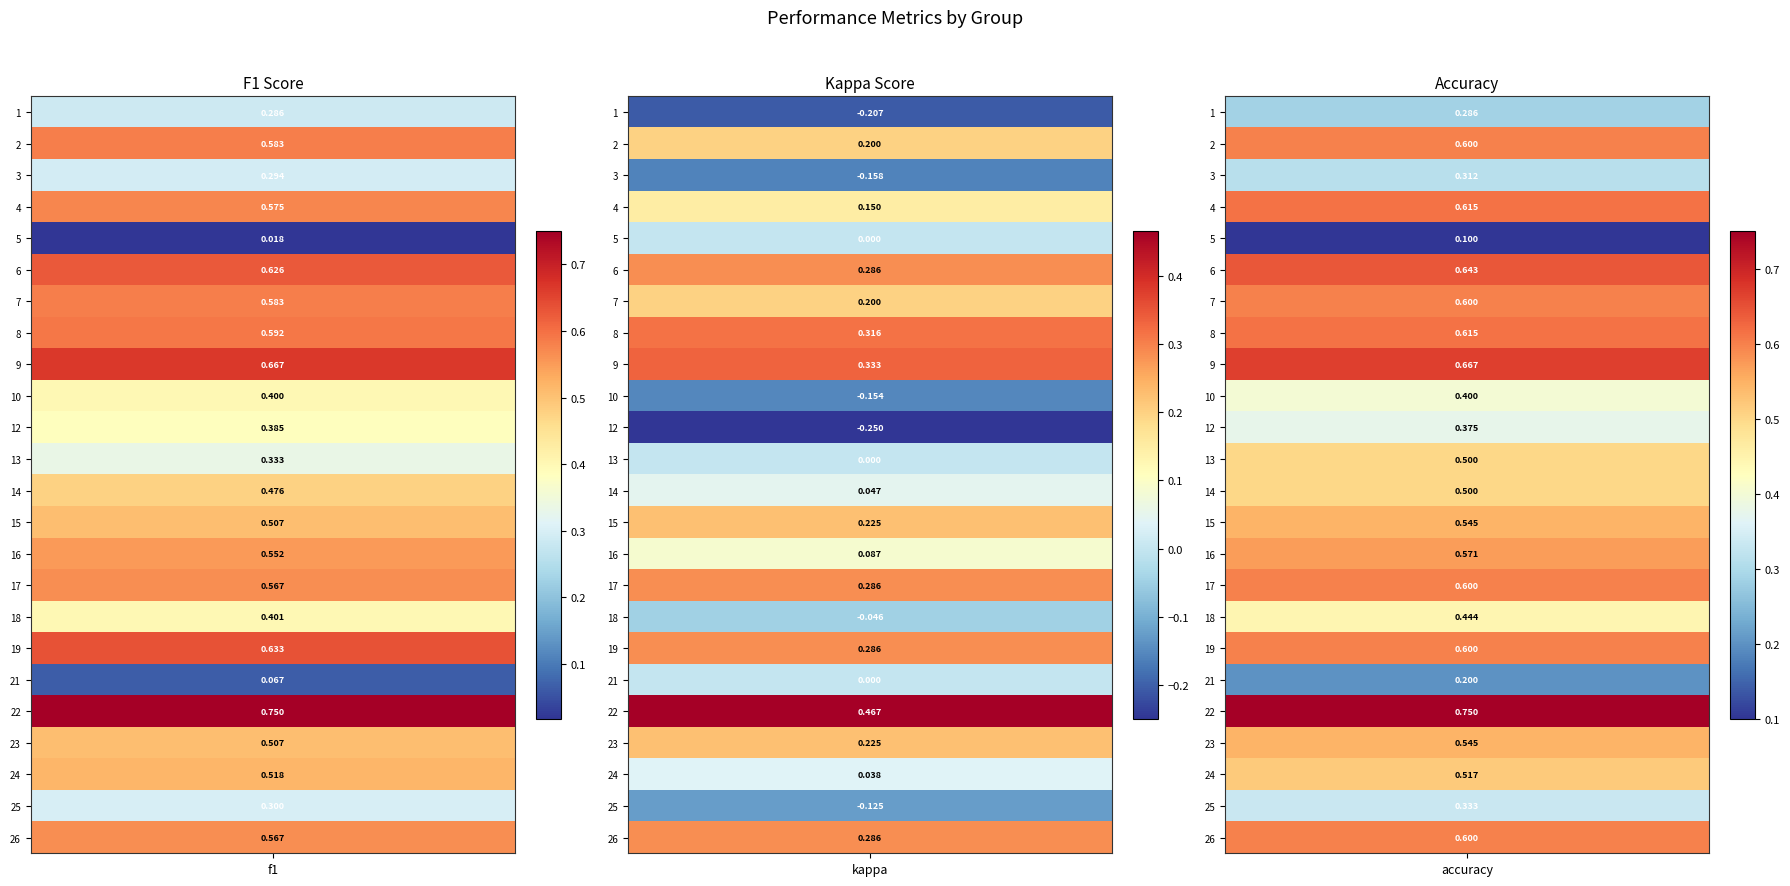

Reading left to right, extract all data points from this chart.

1: 0.3	-0.2	0.3
2: 0.6	0.2	0.6
3: 0.3	-0.2	0.3
4: 0.6	0.2	0.6
5: 0.0	0.0	0.1
6: 0.6	0.3	0.6
7: 0.6	0.2	0.6
8: 0.6	0.3	0.6
9: 0.7	0.3	0.7
10: 0.4	-0.2	0.4
12: 0.4	-0.2	0.4
13: 0.3	0.0	0.5
14: 0.5	0.0	0.5
15: 0.5	0.2	0.5
16: 0.6	0.1	0.6
17: 0.6	0.3	0.6
18: 0.4	-0.0	0.4
19: 0.6	0.3	0.6
21: 0.1	0.0	0.2
22: 0.8	0.5	0.8
23: 0.5	0.2	0.5
24: 0.5	0.0	0.5
25: 0.3	-0.1	0.3
26: 0.6	0.3	0.6